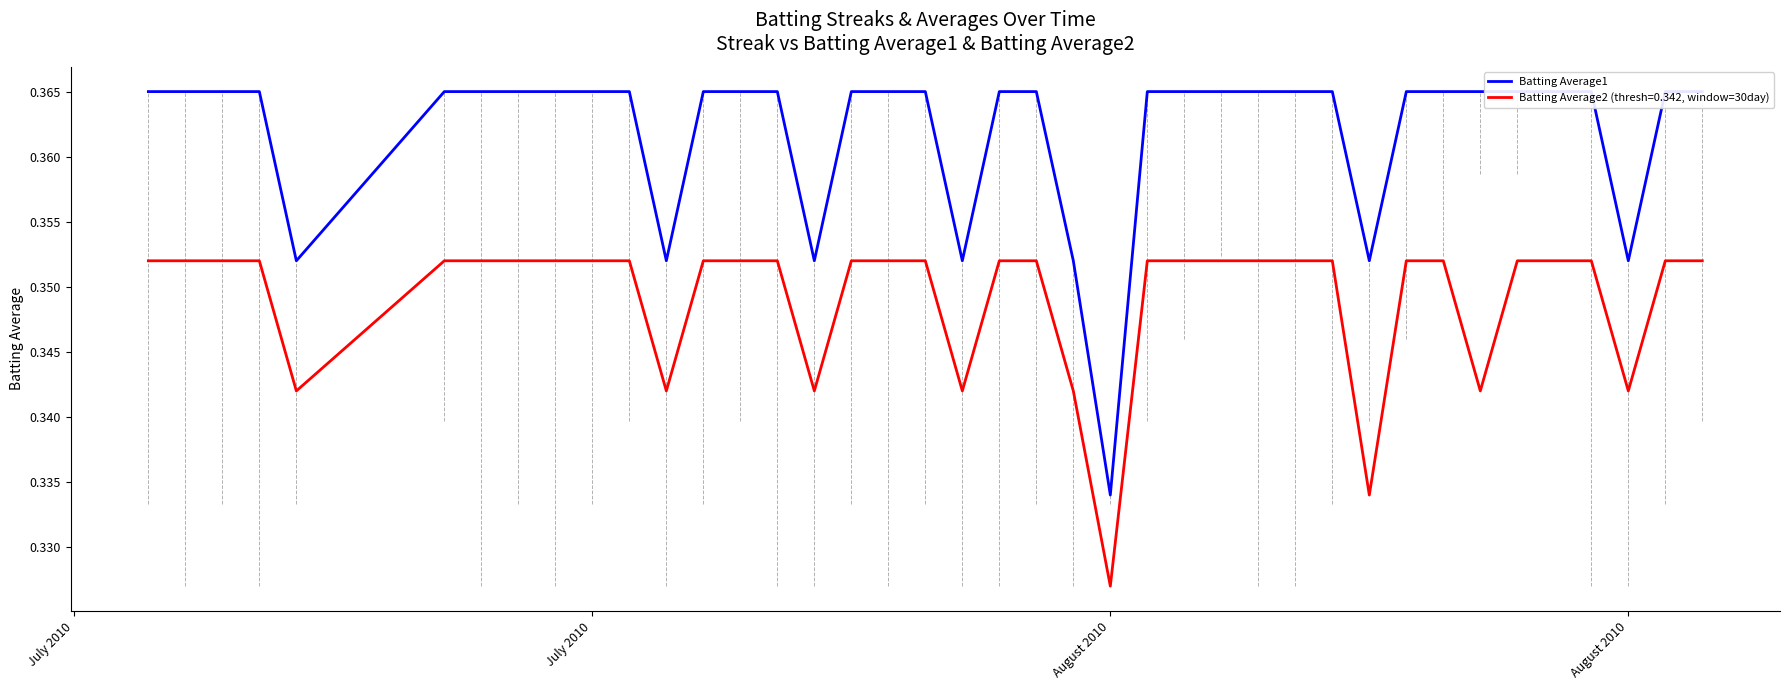

Reading right to left, list all the values displayed in this chart.

0.4	0.4	0.4	0.4	0.4	0.4	0.4	0.4	0.4	0.4	0.4	0.4	0.4	0.4	0.4	0.4	0.3	0.4	0.4	0.4	0.4	0.4	0.4	0.4	0.4	0.4	0.4	0.4	0.4	0.4	0.4	0.4	0.4	0.4	0.4	0.4	0.4	0.4	0.4	0.4